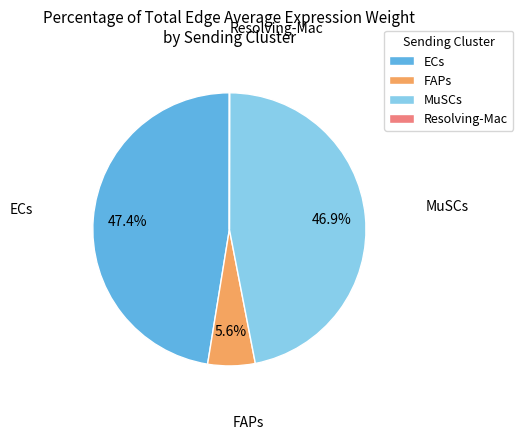

Does any single category account for the majority?

No